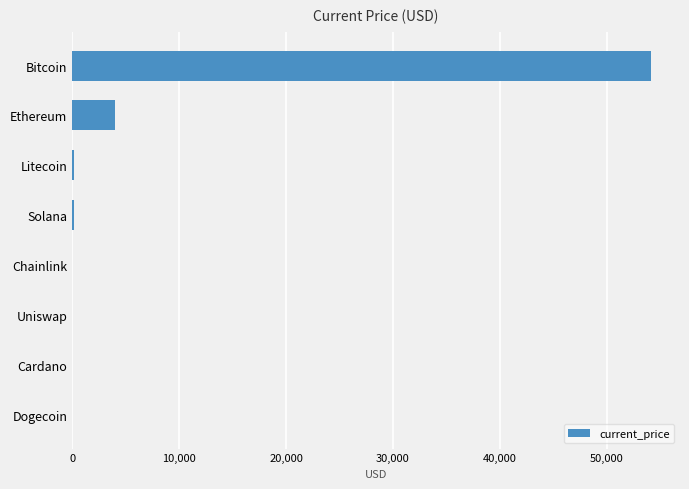

What is the greatest value displayed?

54128.0